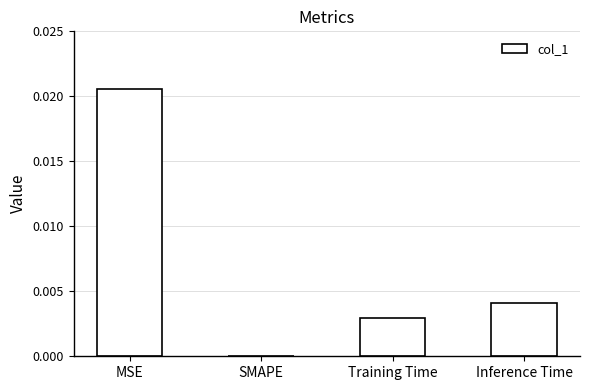

Is it true that the value at Training Time is 0.0?

True